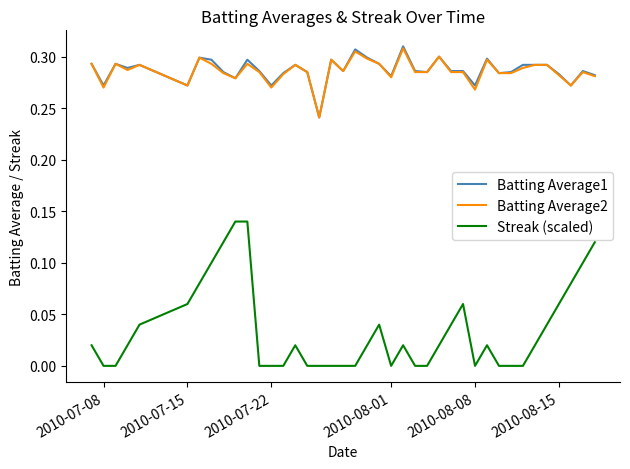

True or false: Streak (scaled) and Batting Average2 cross at least once.

False